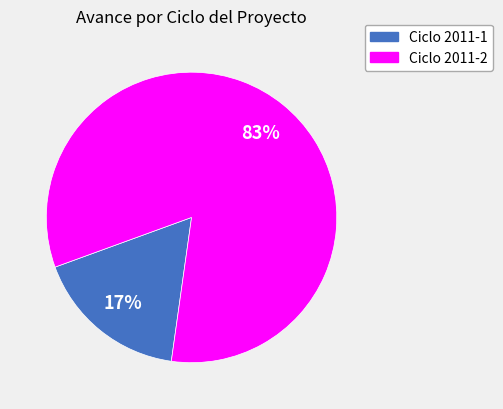

Between Ciclo 2011-1 and Ciclo 2011-2, which is larger?

Ciclo 2011-2